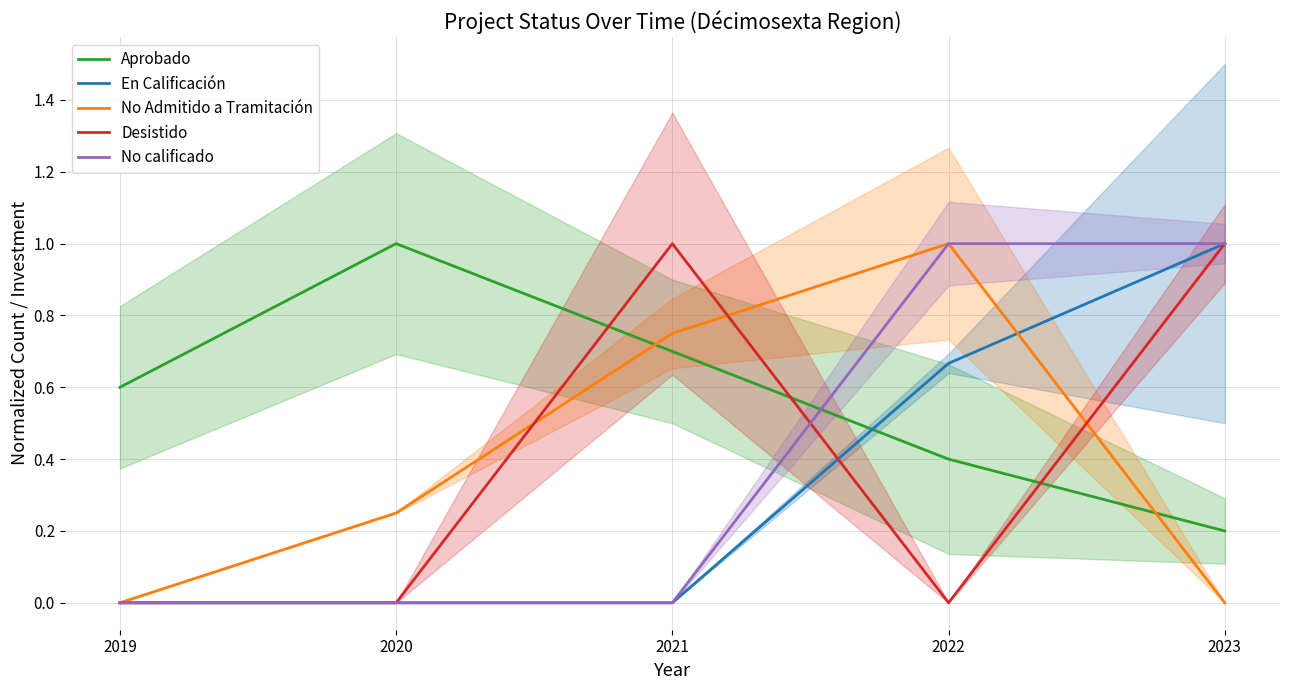

Count the En Calificación values in the range 0 to 1.

5